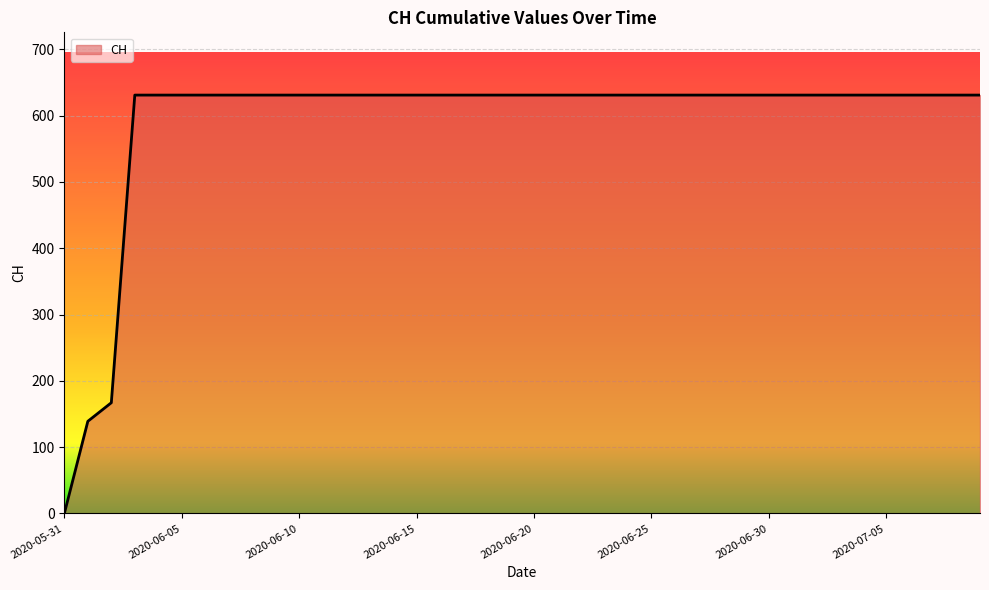

What is the maximum value shown in the chart?

631